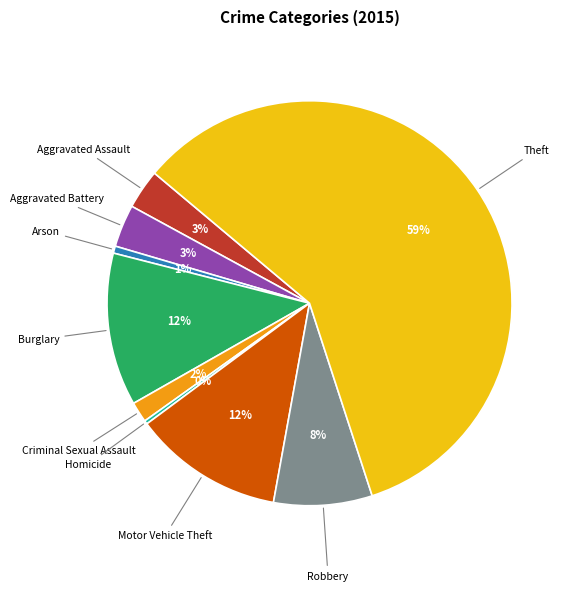

To the nearest percent, what is the difference between the largest and smallest slice percentages?

59%